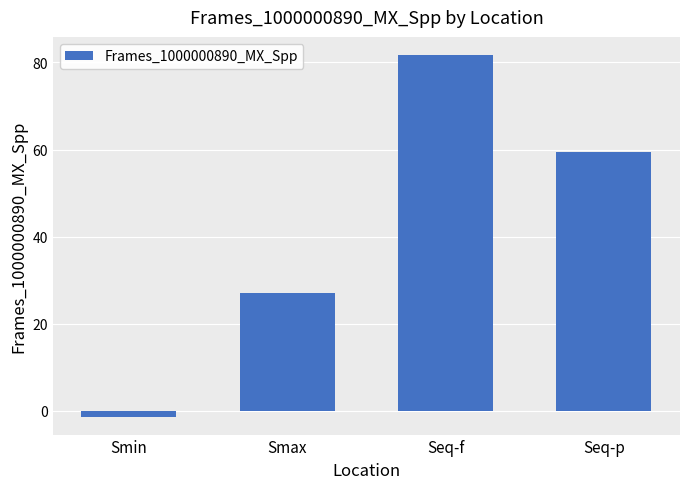

Which category has the highest value across all series?

Seq-f